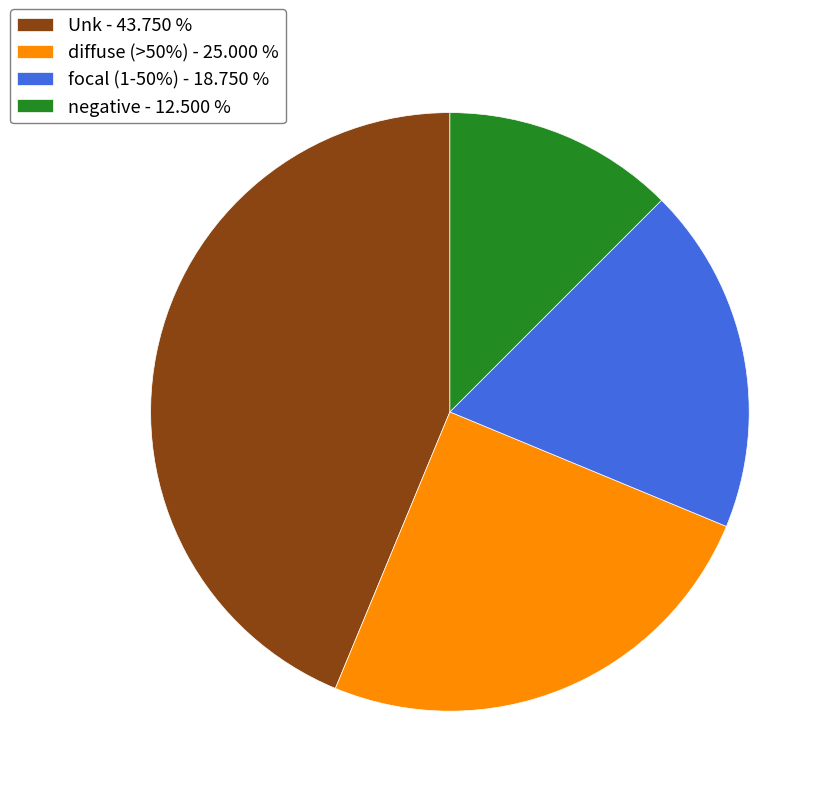

Between Unk - 43.750 % and negative - 12.500 %, which is larger?

Unk - 43.750 %